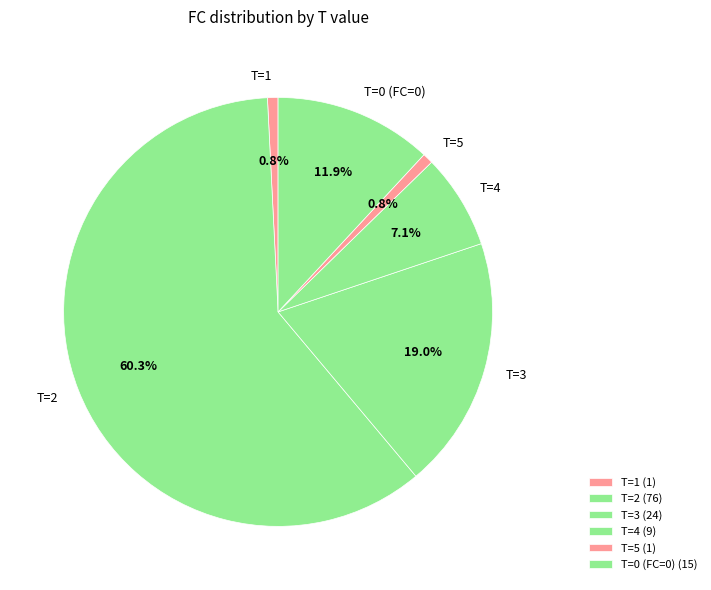

How much of the chart is everything except T=0 (FC=0)?

88.1%